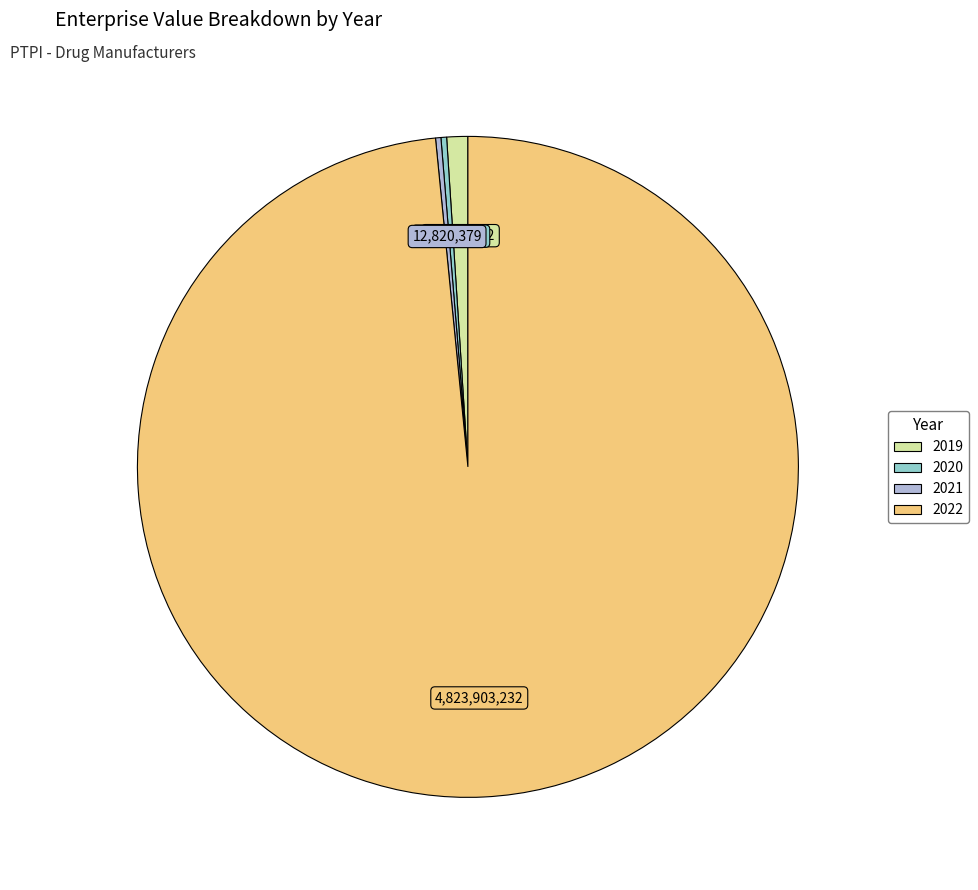

True or false: 2022 accounts for 98% of the total.

True